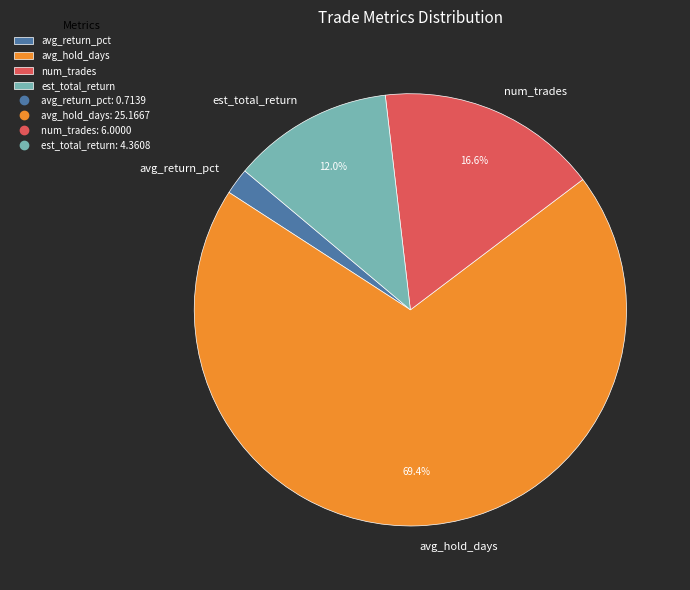

Combined, do avg_hold_days and num_trades account for over 50%?

Yes